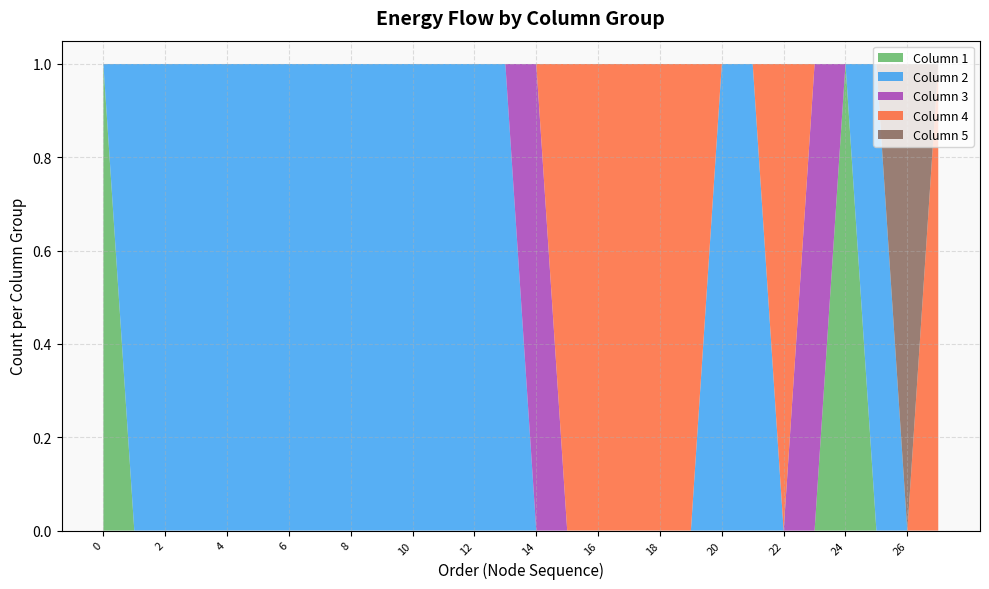

Reading left to right, extract all data points from this chart.

1	2	2	2	2	2	2	2	2	2	2	2	2	2	3	4	4	4	4	4	2	4	3	5	2	1	2	4